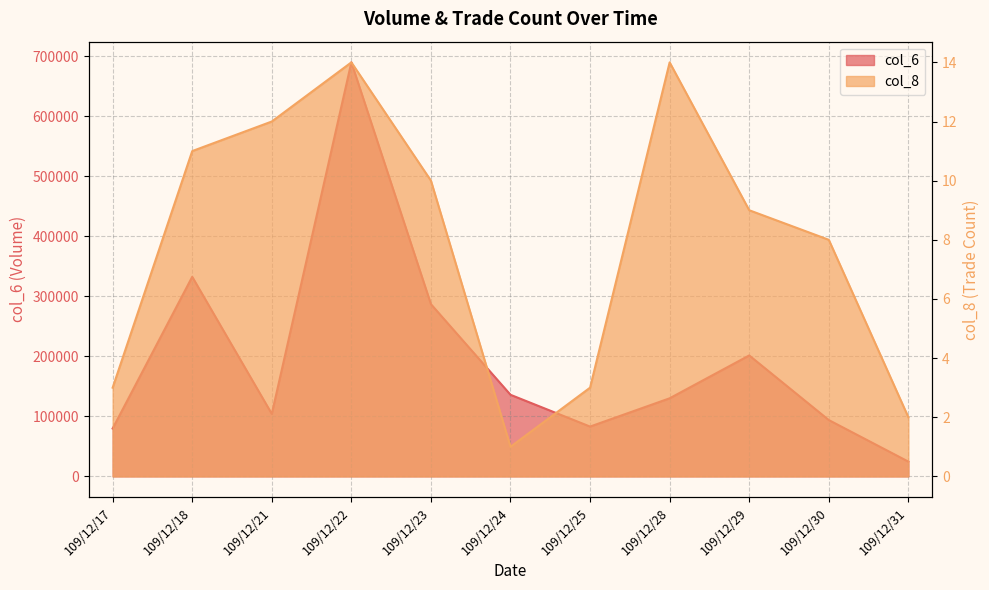

How many values in the col_6 series are below 130140?

5